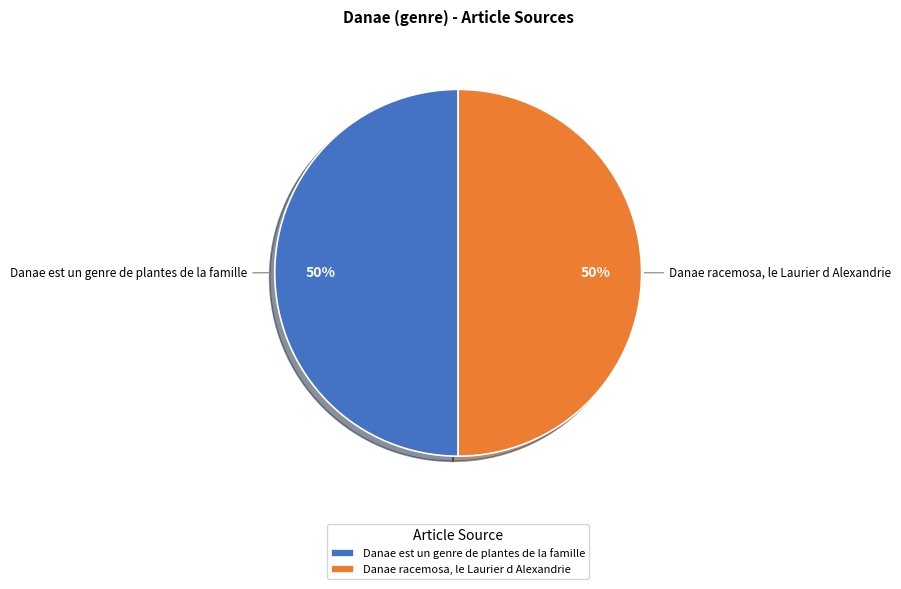

How many segments does this pie chart have?

2